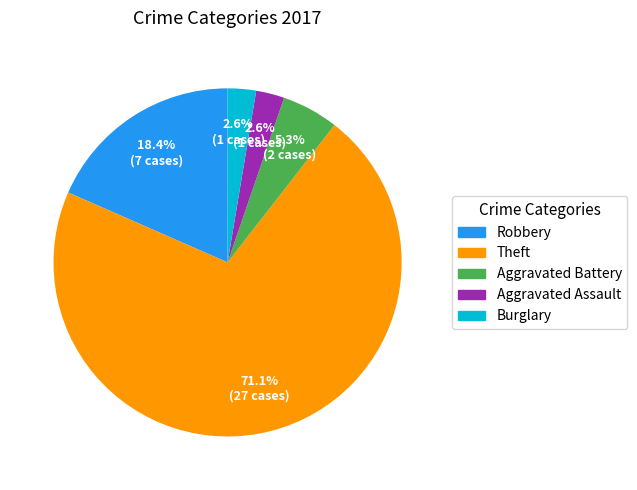

Is there any slice that represents more than half of the pie?

Yes